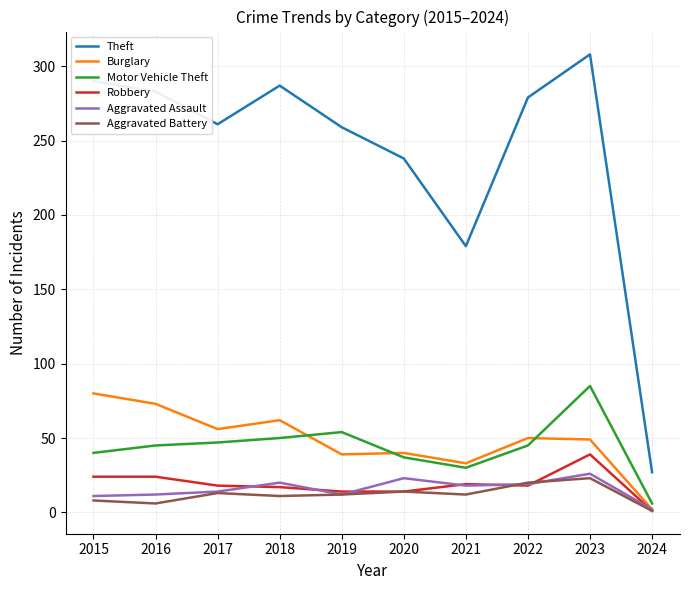

Is it true that Motor Vehicle Theft equals 45 at 2022?

True